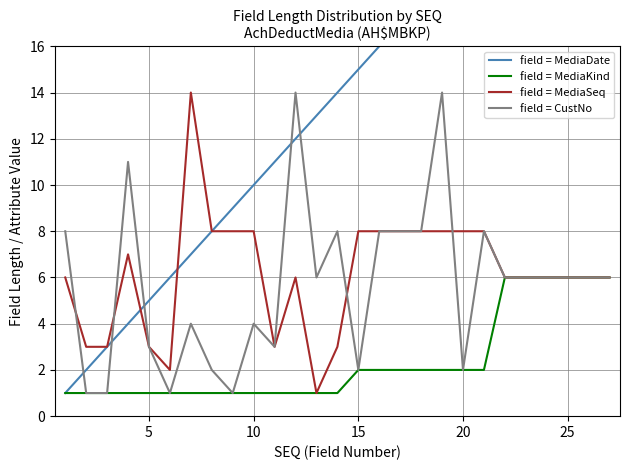

Does the chart display data point markers on the line(s)?

No